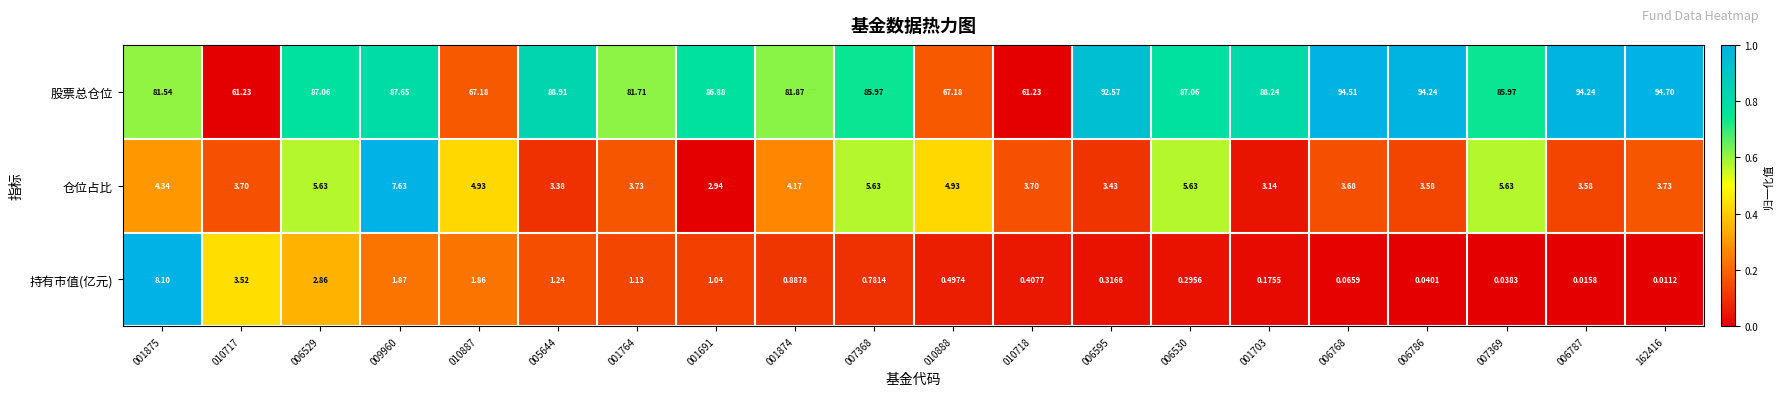

Which series has the largest total across all categories?

股票总仓位